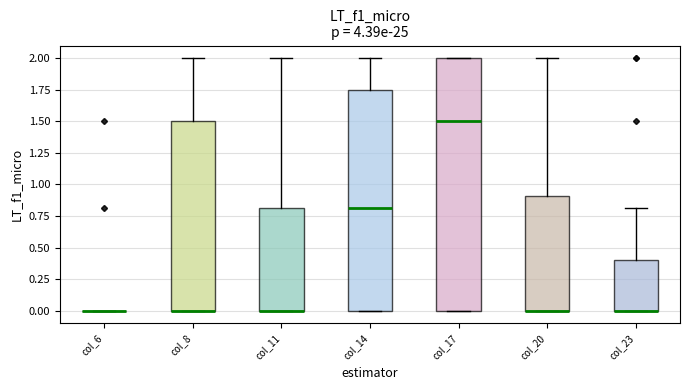

Which box is the tallest, from its lower edge to its upper edge?

col_17